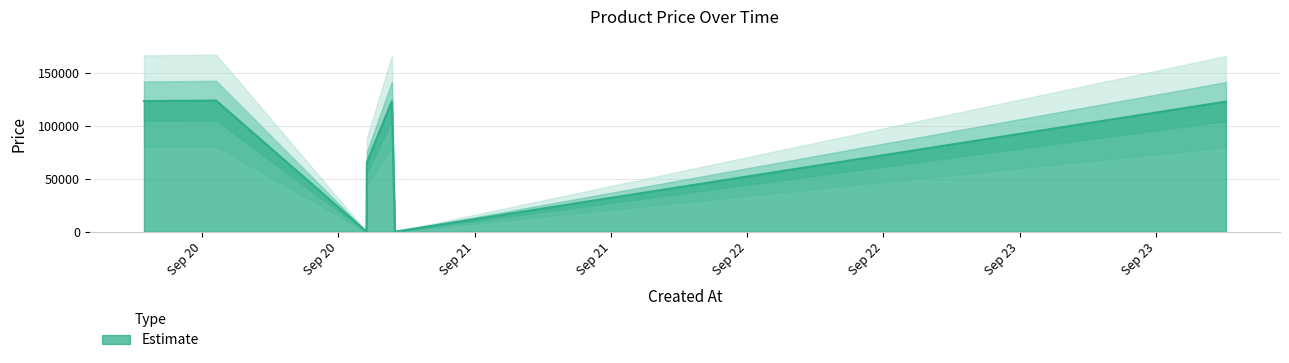

What is the change in value from 2025-09-19 18:52:24 to 2025-09-23 18:09:47?

-456